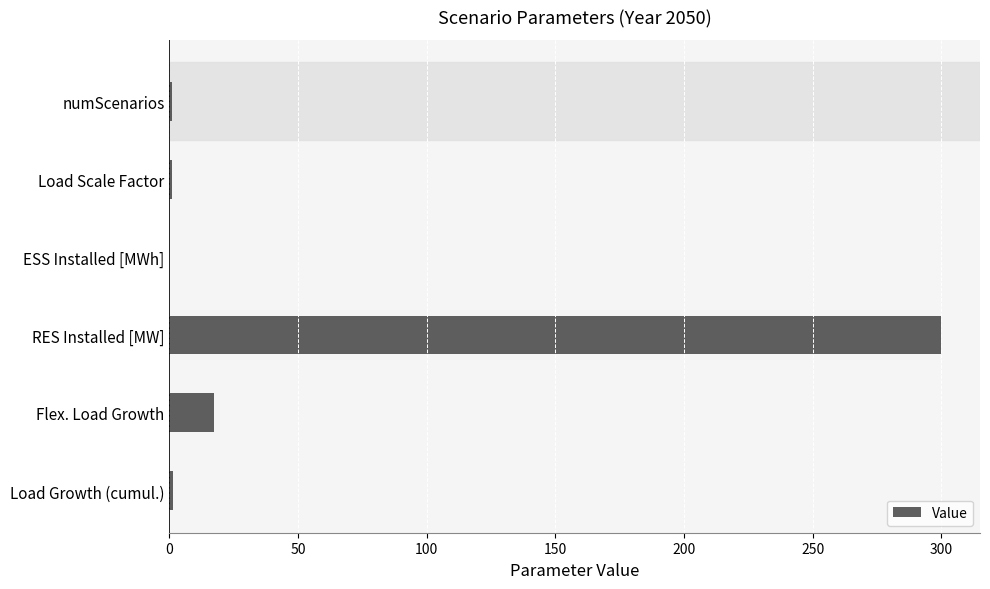

The value at RES Installed [MW] is 300.0. True or false?

True